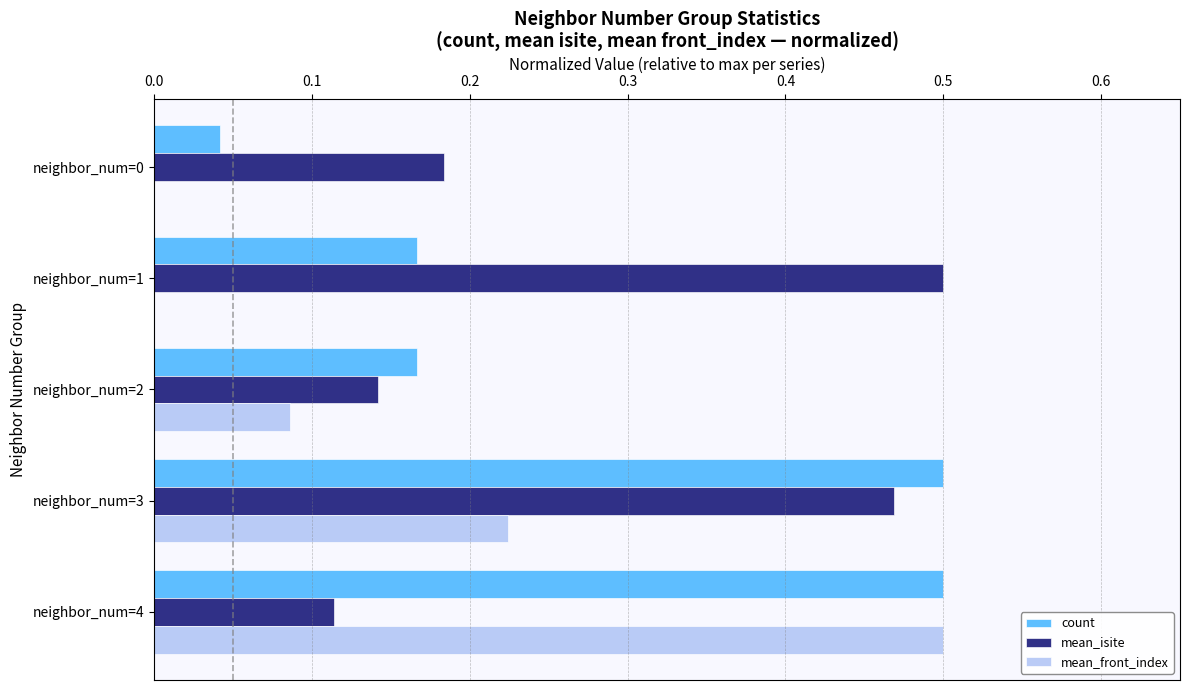

What is the sum of all count values?

1.4